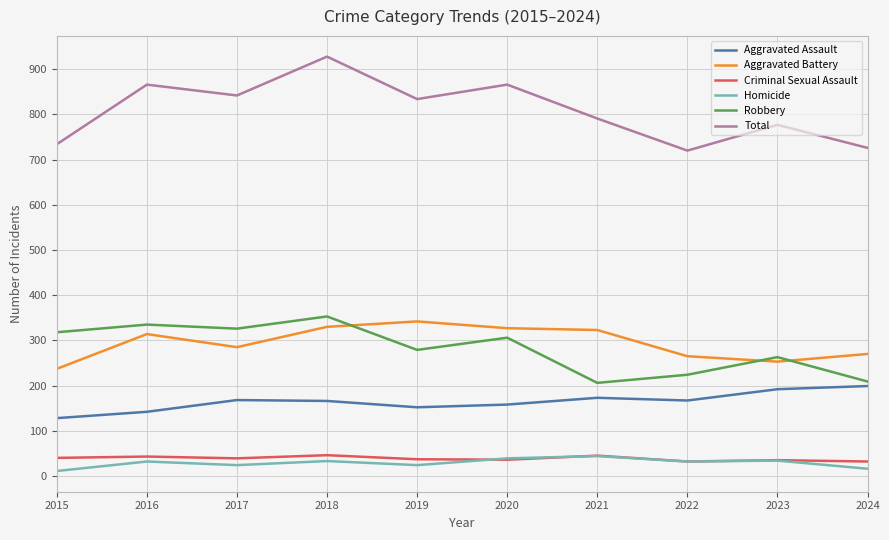

Is it true that Criminal Sexual Assault equals 32 at 2022?

True